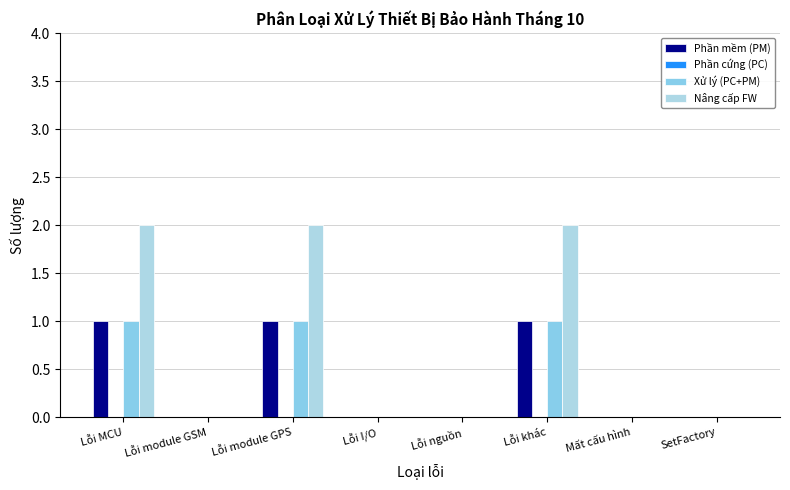

How many categories are shown in the chart?

8